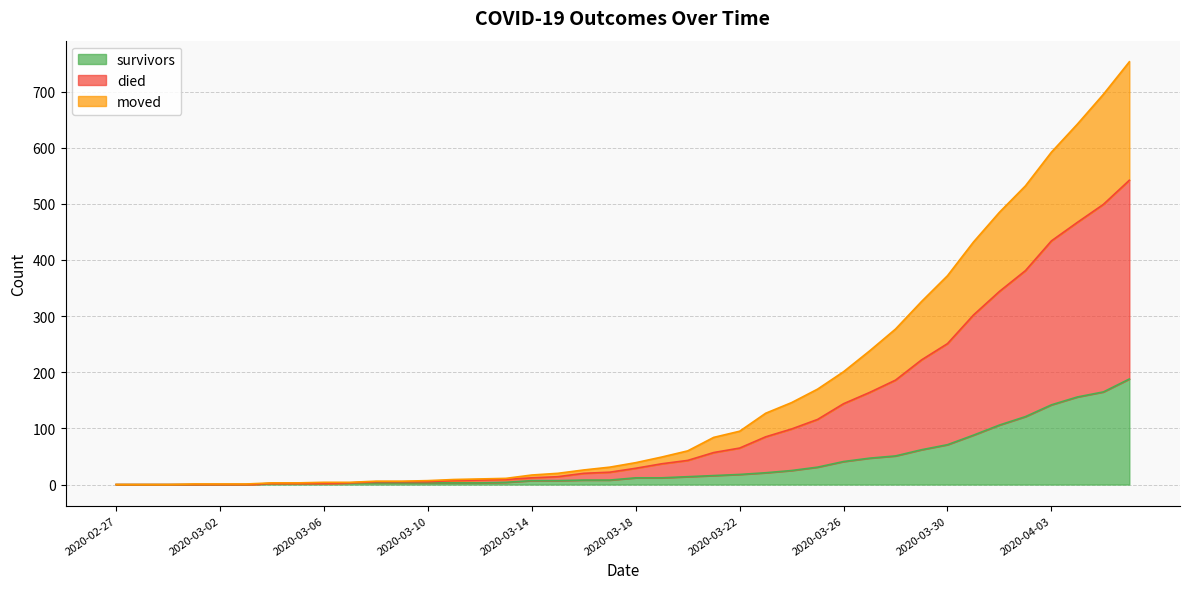

What is the maximum value for survivors?

188